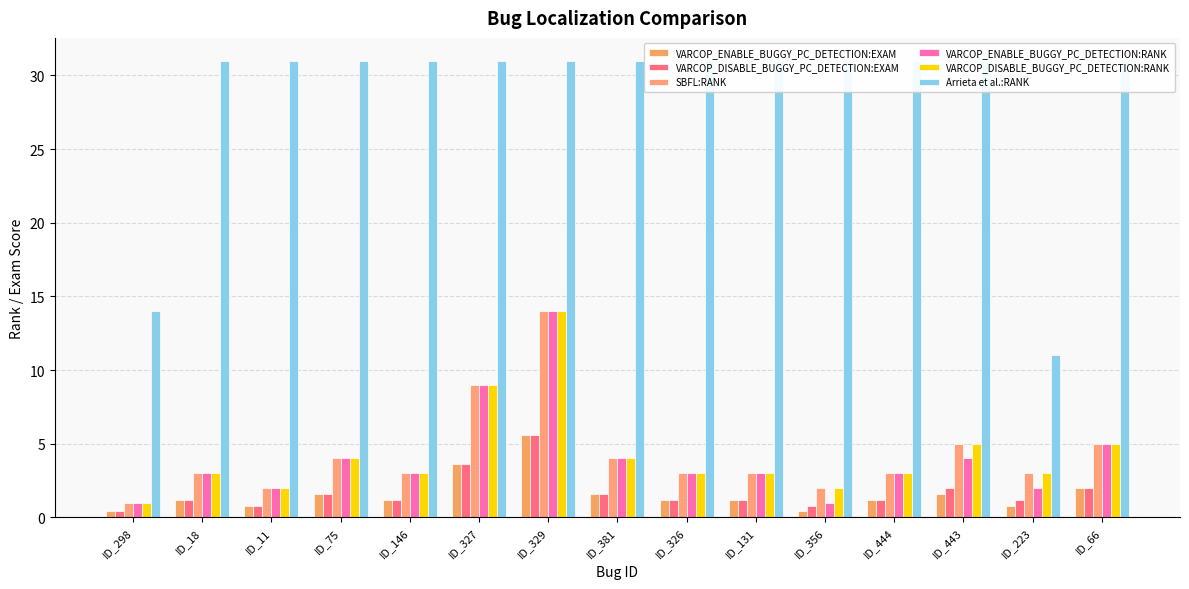

Count the number of data series in this chart.

6